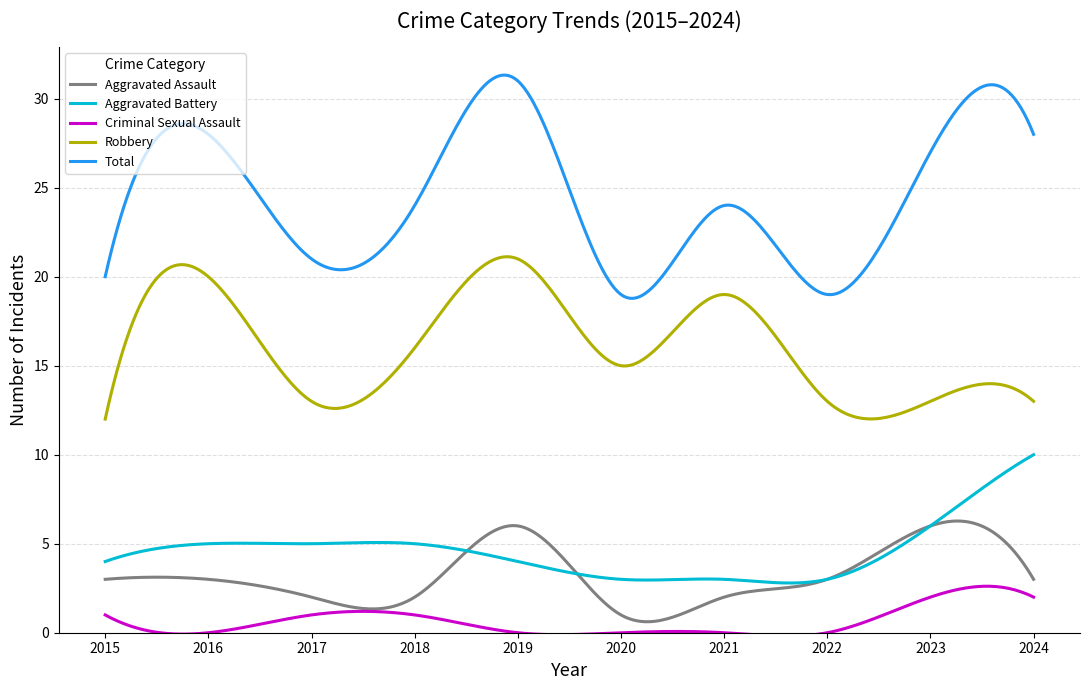

What are all the series names shown in the legend?

Aggravated Assault, Aggravated Battery, Criminal Sexual Assault, Robbery, Total